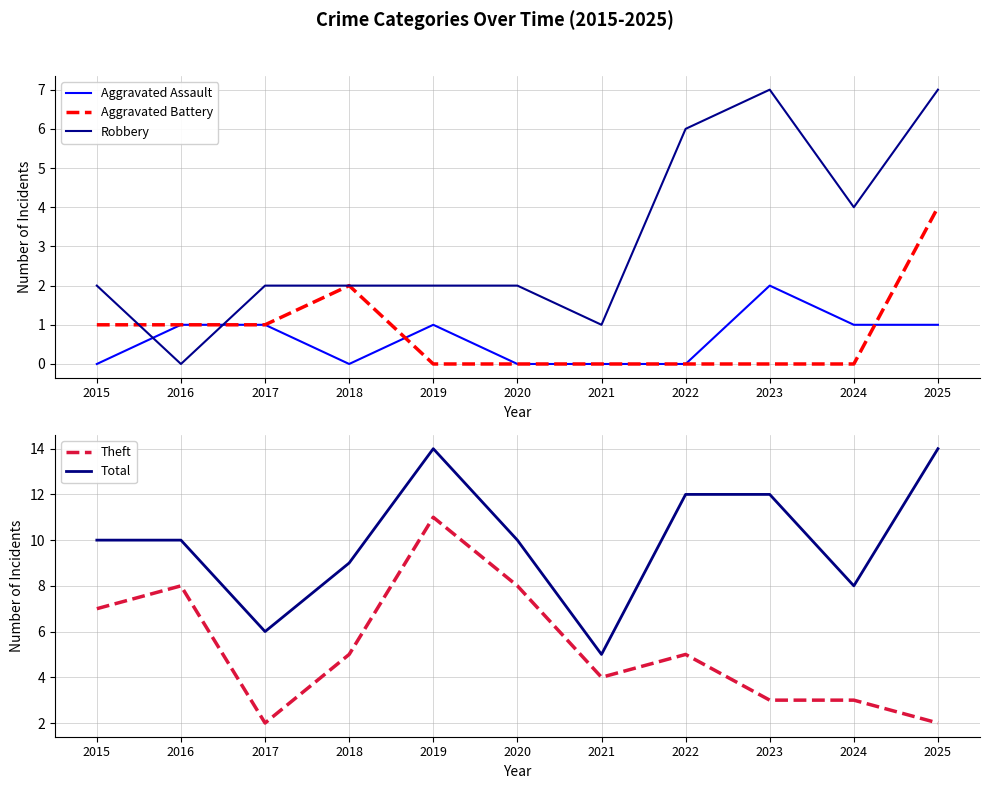

Reading right to left, list all the values displayed in this chart.

Aggravated Assault: 1	1	2	0	0	0	1	0	1	1	0
Aggravated Battery: 4	0	0	0	0	0	0	2	1	1	1
Robbery: 7	4	7	6	1	2	2	2	2	0	2
Theft: 2	3	3	5	4	8	11	5	2	8	7
Total: 14	8	12	12	5	10	14	9	6	10	10